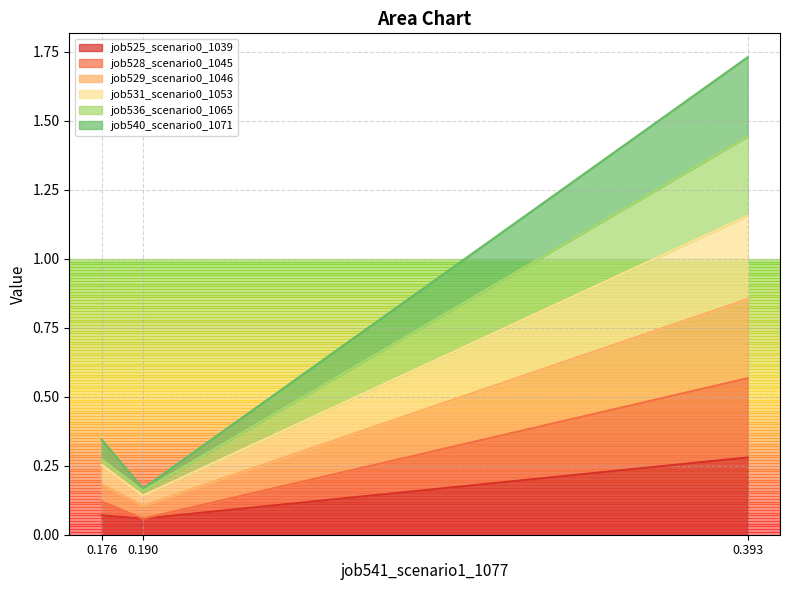

How many job528_scenario0_1045 values are between 0 and 1?

3